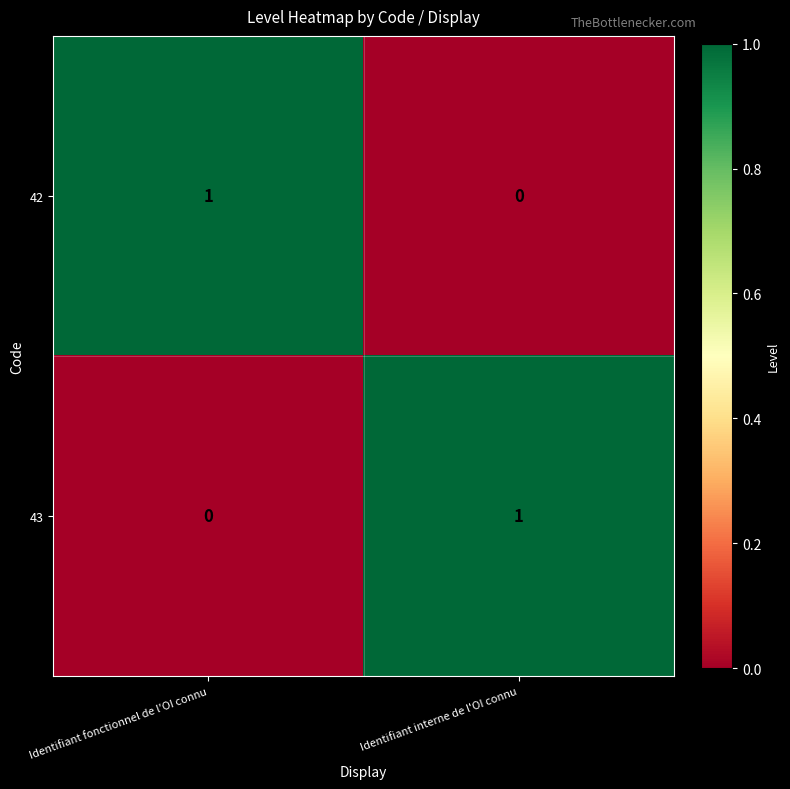

At which label does 43 reach its peak?

Identifiant interne de l'OI connu